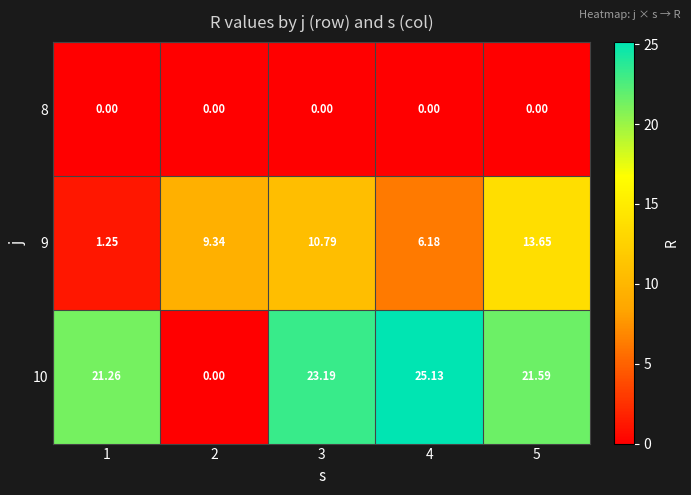

Between 2 and 3, which series saw the biggest shift?

10